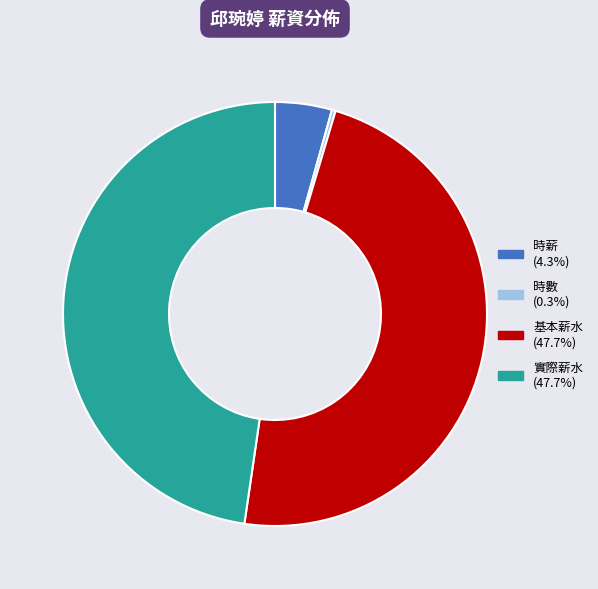

Count the number of slices in the pie.

4